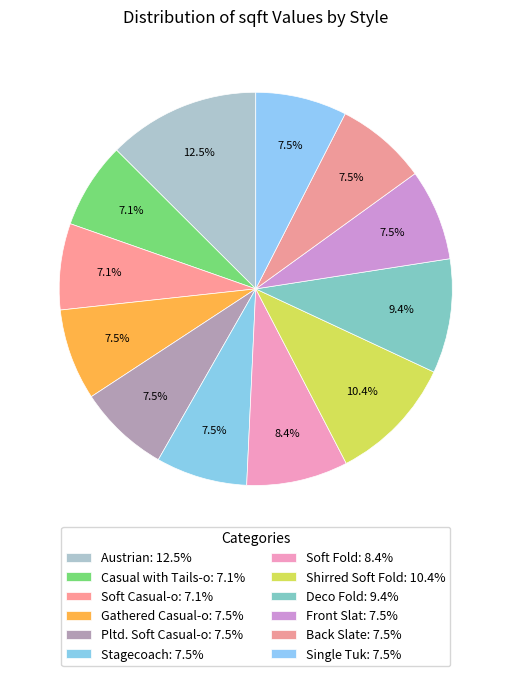

What is the ratio of the value at Shirred Soft Fold to the value at Austrian?

0.8